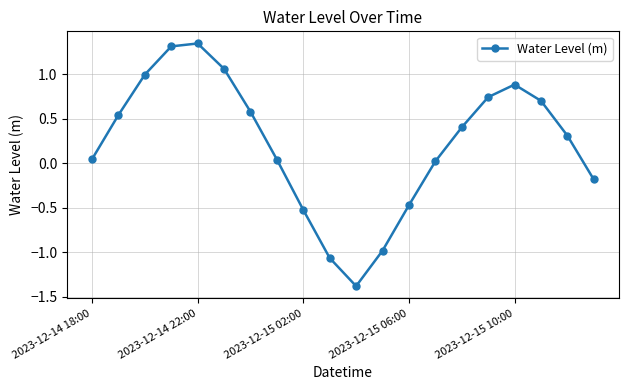

What is the difference between the maximum and minimum values?

2.7